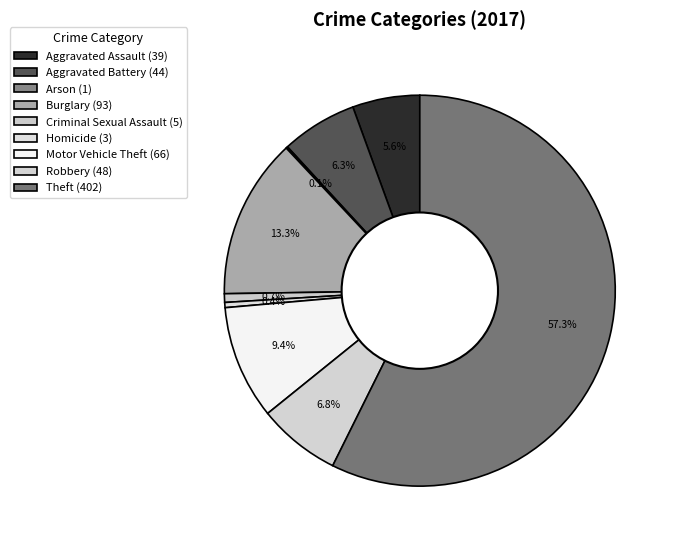

Which slice is the largest?

Theft